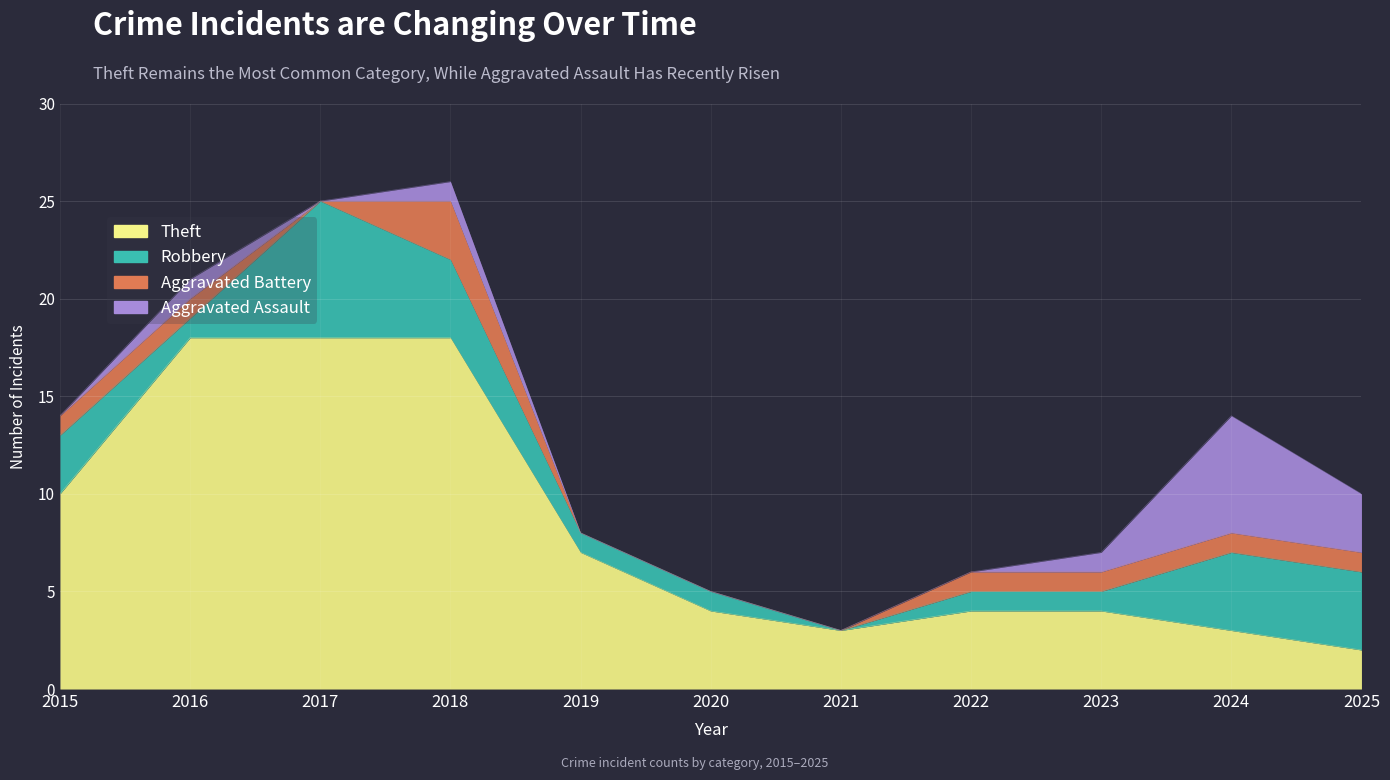

Which category has the highest value in the Robbery series?

2017